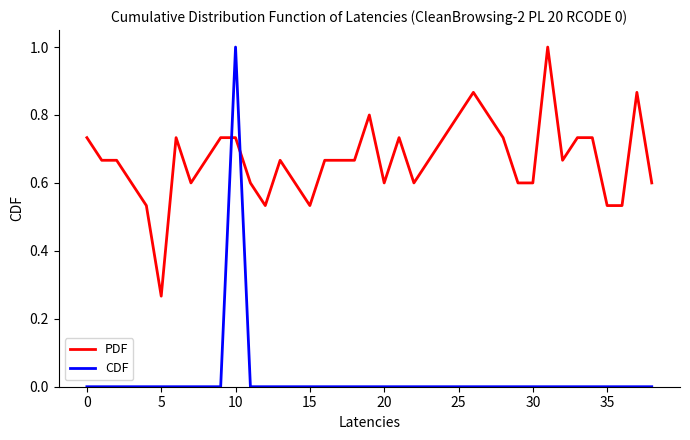

How many lines are shown in the chart?

2